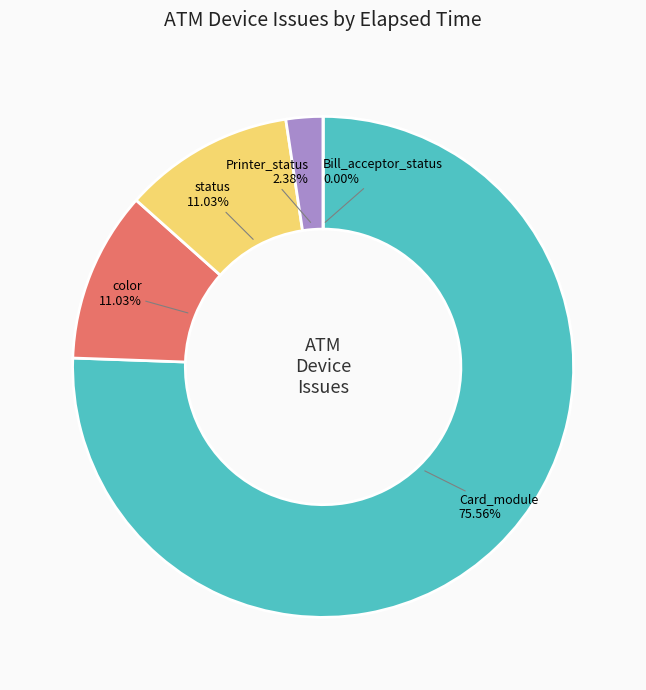

Rank the categories by value from highest to lowest.

Card_module, color, status, Printer_status, Bill_acceptor_status